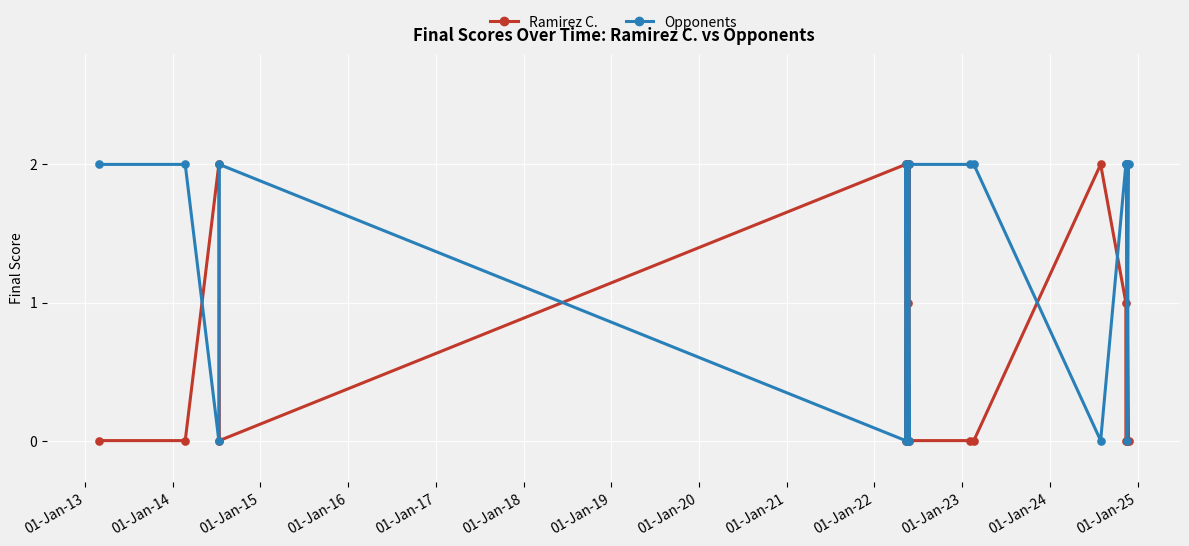

Rank the series by their average value, from lowest to highest.

Ramirez C., Opponents